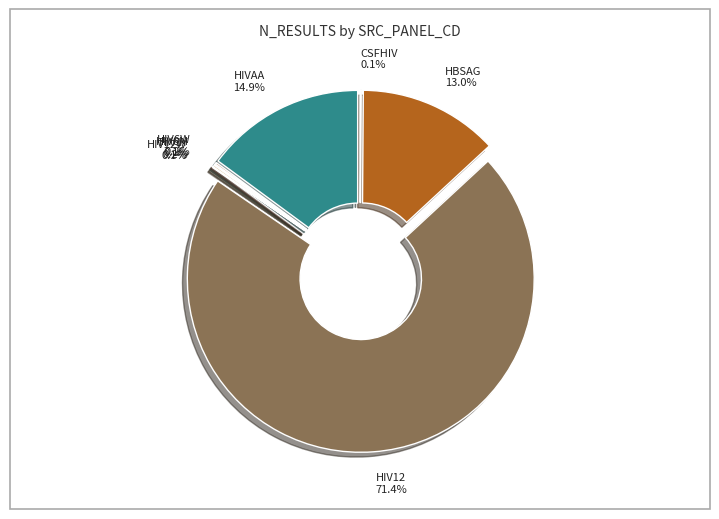

What percentage do HBSAG and HIV12W together represent?

13.1%